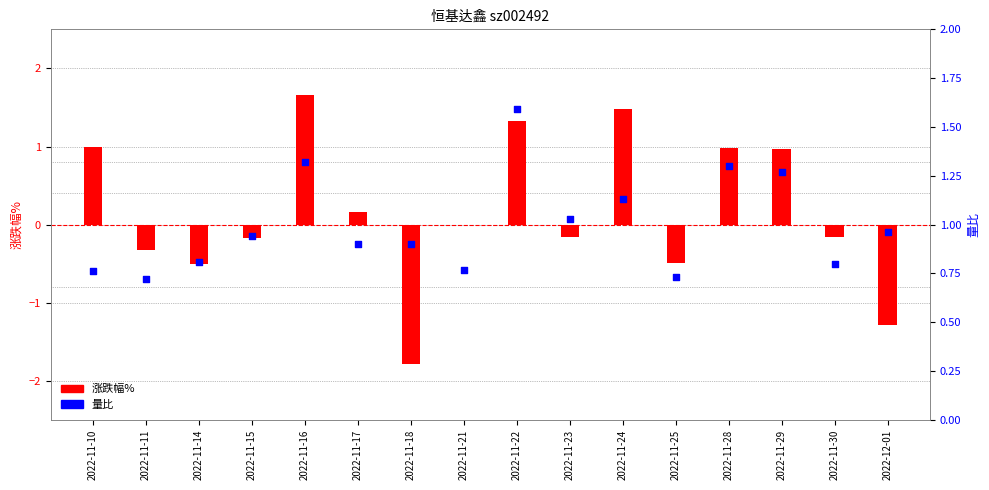

Which series contains the lowest Y value?

涨跌幅%